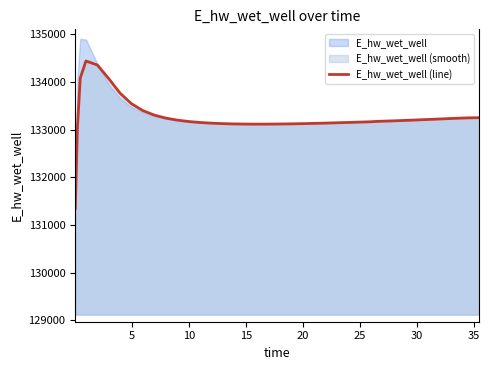

What is the smallest value displayed?

131348.7